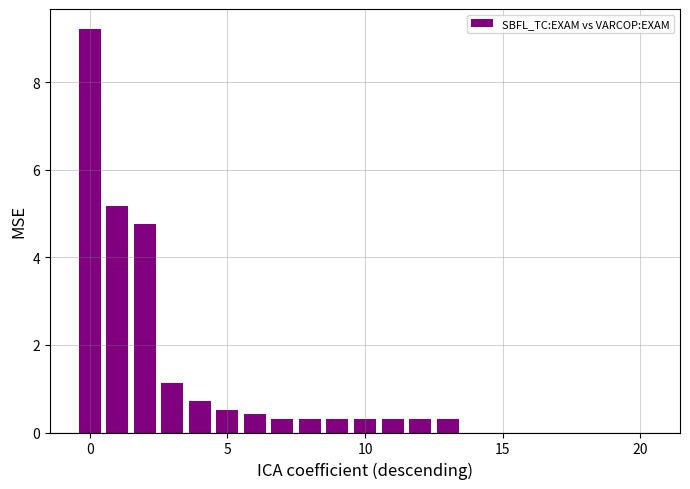

What is the sum of all values?

24.1